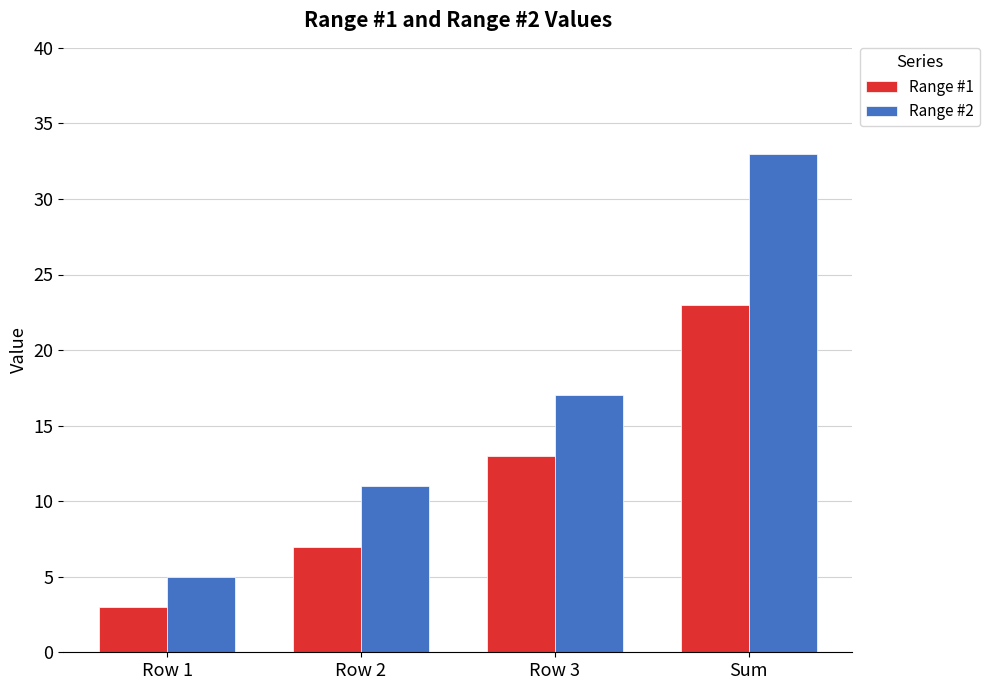

What is the label of the 4th bar from the right?

Row 1